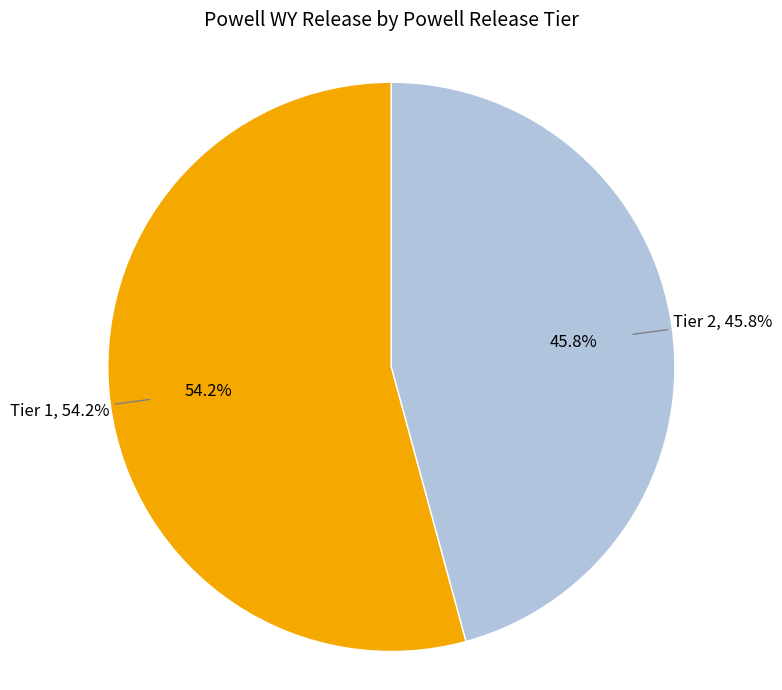

What percentage is the 2 slice, to the nearest percent?

46%